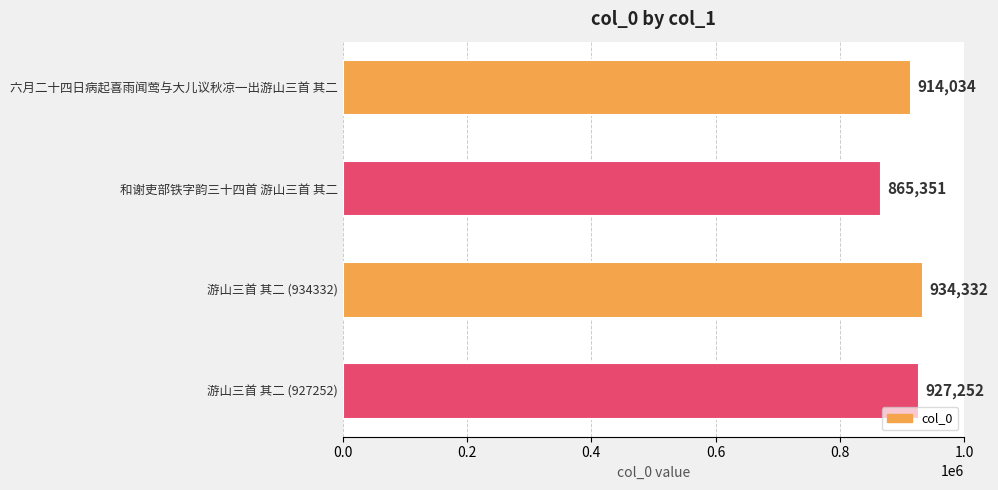

True or false: the data shows 865351 at 和谢吏部铁字韵三十四首 游山三首 其二.

True